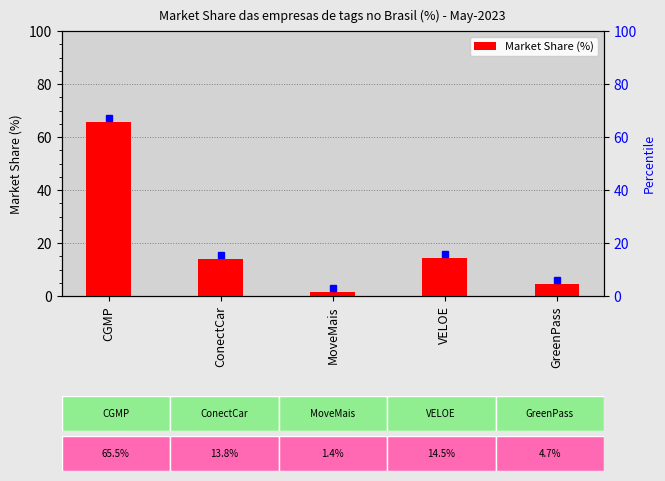

At which category does the chart reach its peak across all series?

CGMP